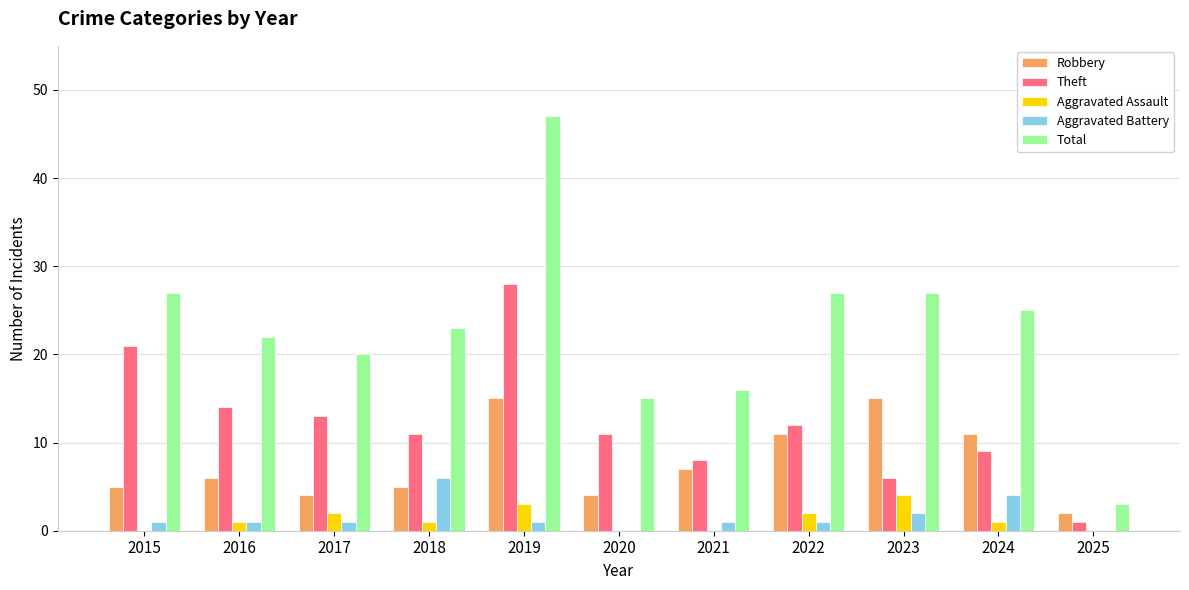

Reading right to left, transcribe all the data shown in this chart.

Robbery: 2025=2	2024=11	2023=15	2022=11	2021=7	2020=4	2019=15	2018=5	2017=4	2016=6	2015=5
Theft: 2025=1	2024=9	2023=6	2022=12	2021=8	2020=11	2019=28	2018=11	2017=13	2016=14	2015=21
Aggravated Assault: 2025=0	2024=1	2023=4	2022=2	2021=0	2020=0	2019=3	2018=1	2017=2	2016=1	2015=0
Aggravated Battery: 2025=0	2024=4	2023=2	2022=1	2021=1	2020=0	2019=1	2018=6	2017=1	2016=1	2015=1
Total: 2025=3	2024=25	2023=27	2022=27	2021=16	2020=15	2019=47	2018=23	2017=20	2016=22	2015=27